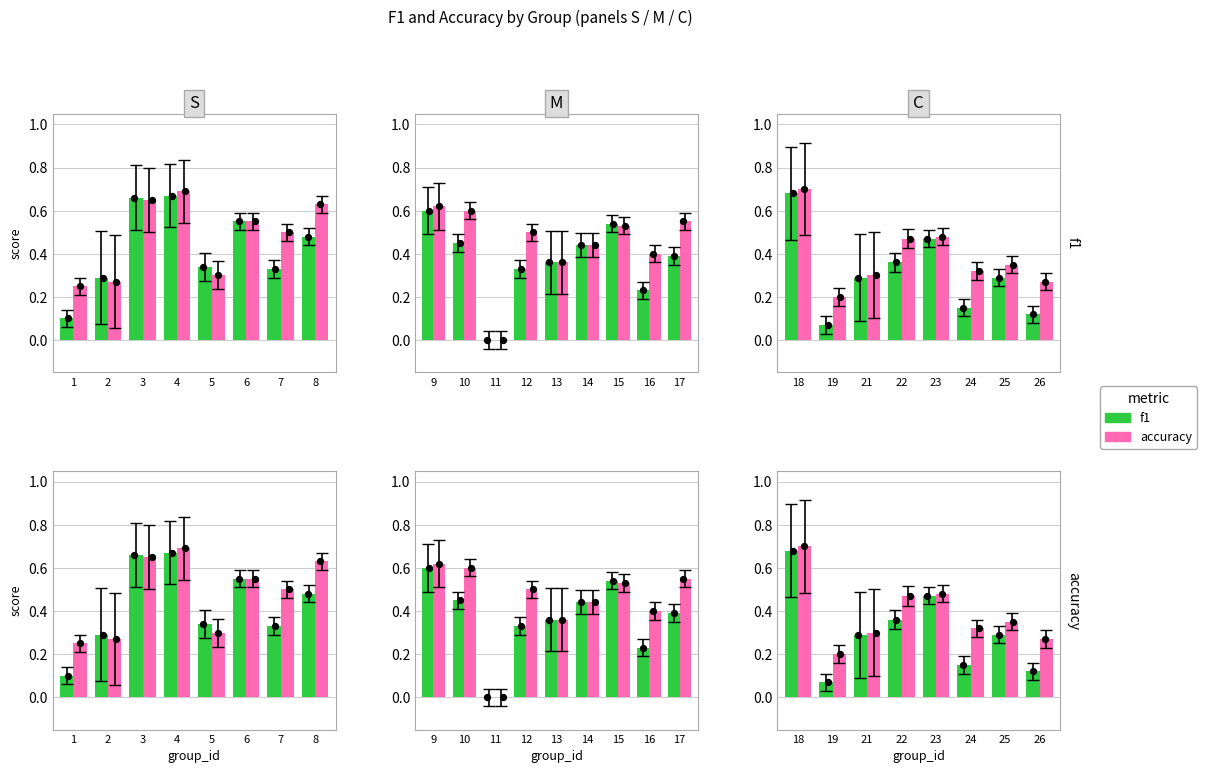

Which series has the largest total across all categories?

accuracy